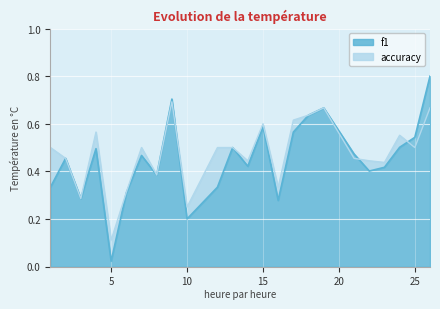

Rank the series by their maximum value, from highest to lowest.

f1, accuracy